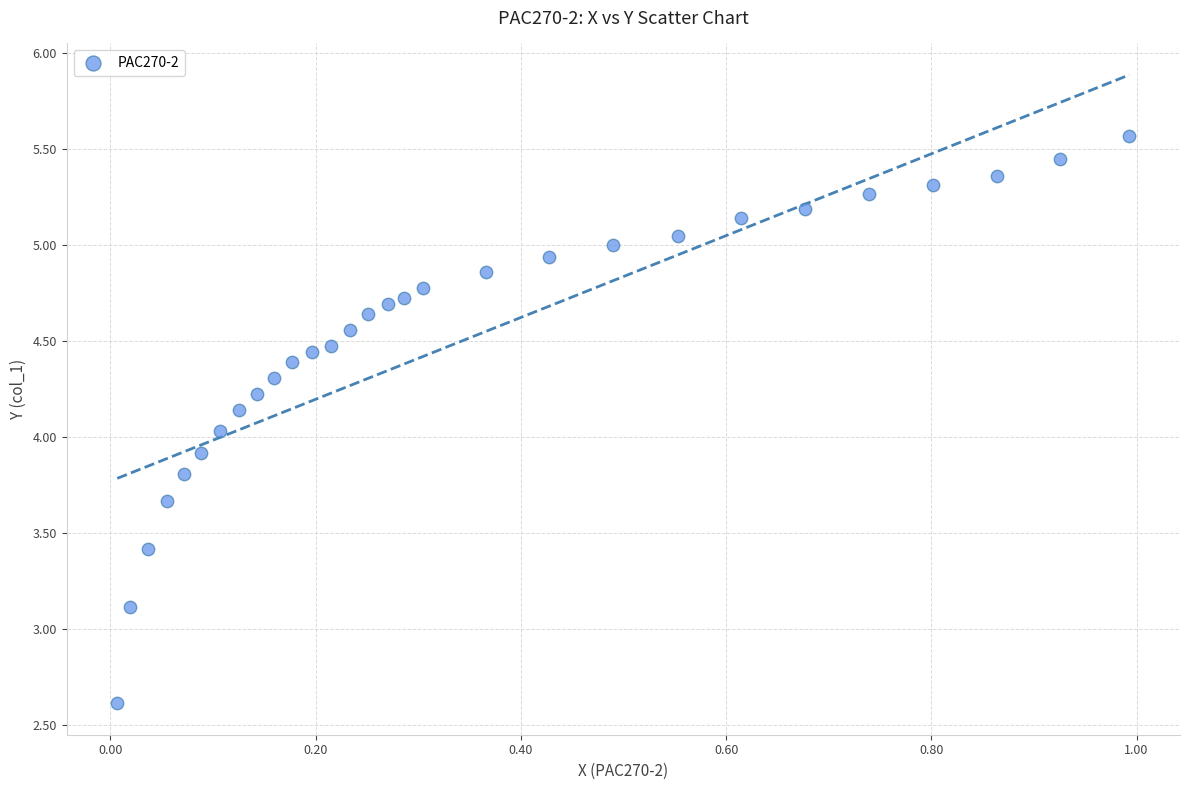

What is the range of Y values (max minus min)?

3.0